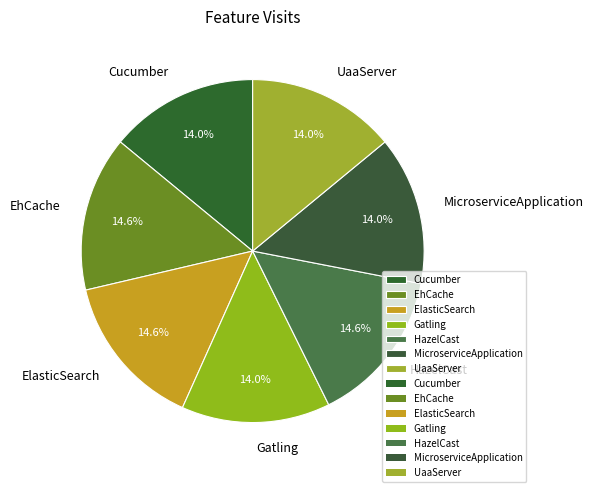

Count the number of slices in the pie.

7